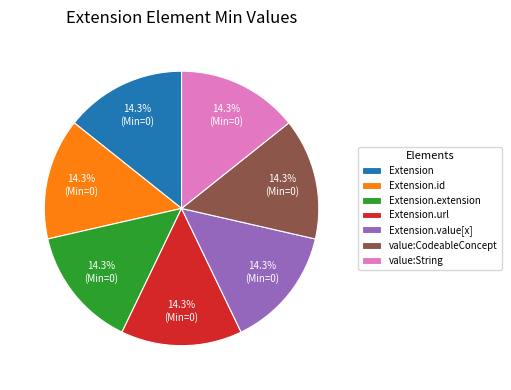

What percentage do value:String and value:CodeableConcept together represent?

28.6%